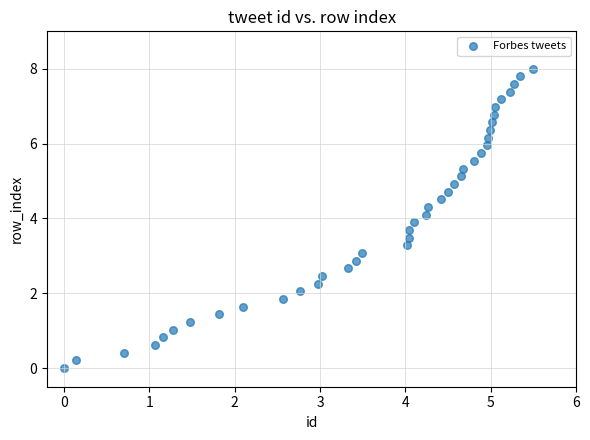

What is the range of X values (max minus min)?

5.5